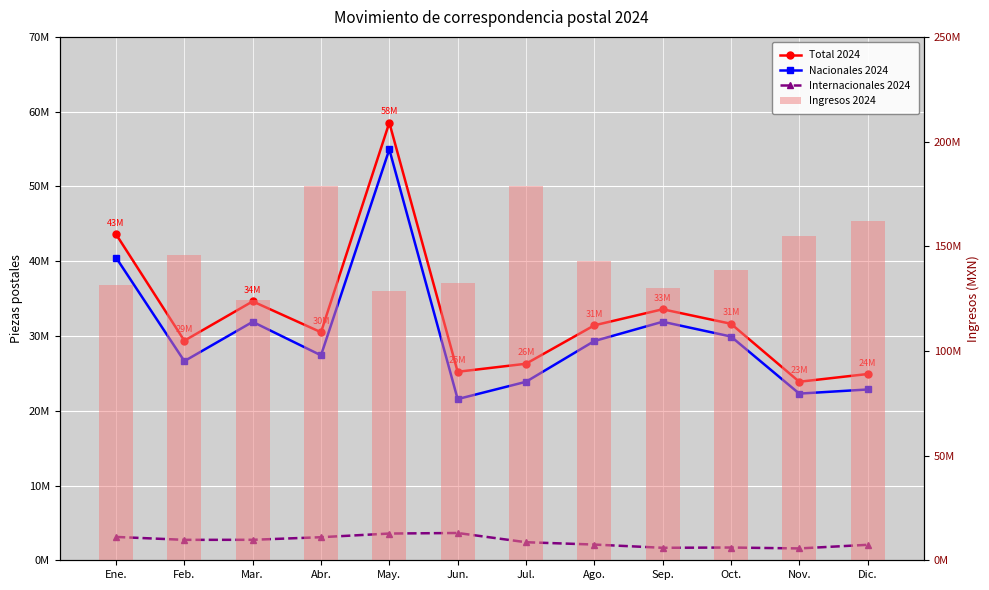

Rank the series at Jul. from lowest to highest value.

Internacionales 2024, Nacionales 2024, Total 2024, Ingresos 2024